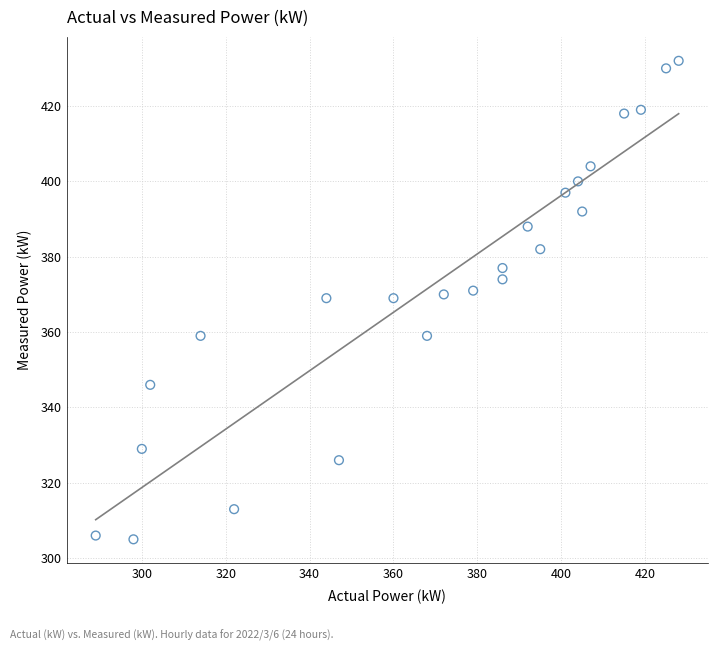

What is the range of X values (max minus min)?

139